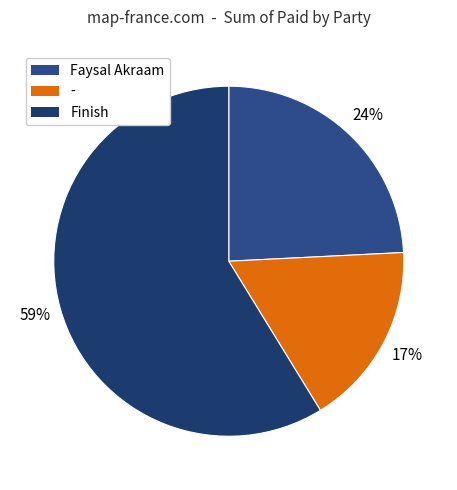

True or false: Faysal Akraam accounts for 24% of the total.

True